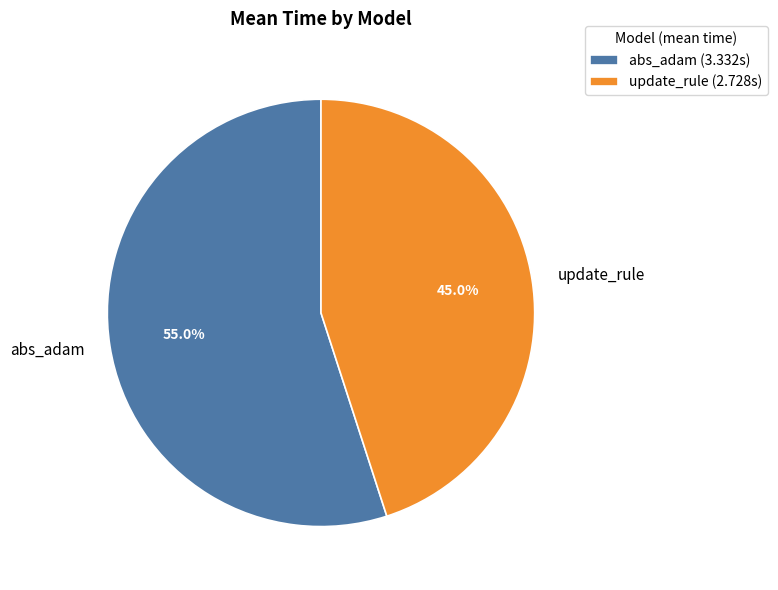

To the nearest percent, what is the difference between the largest and smallest slice percentages?

10%